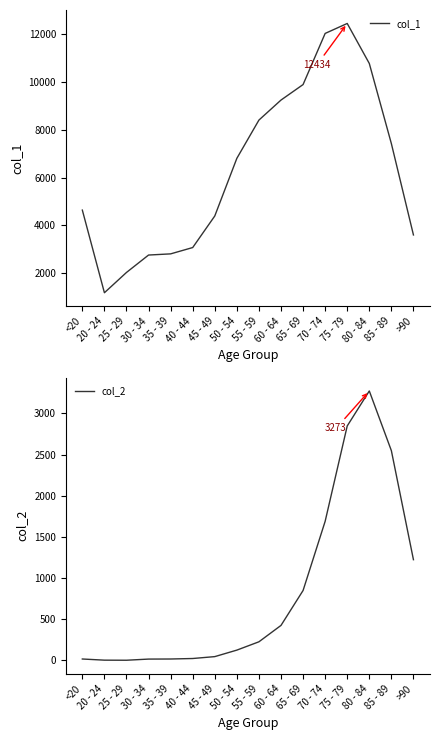

The value of col_2 at 55 - 59 is 90. True or false?

False